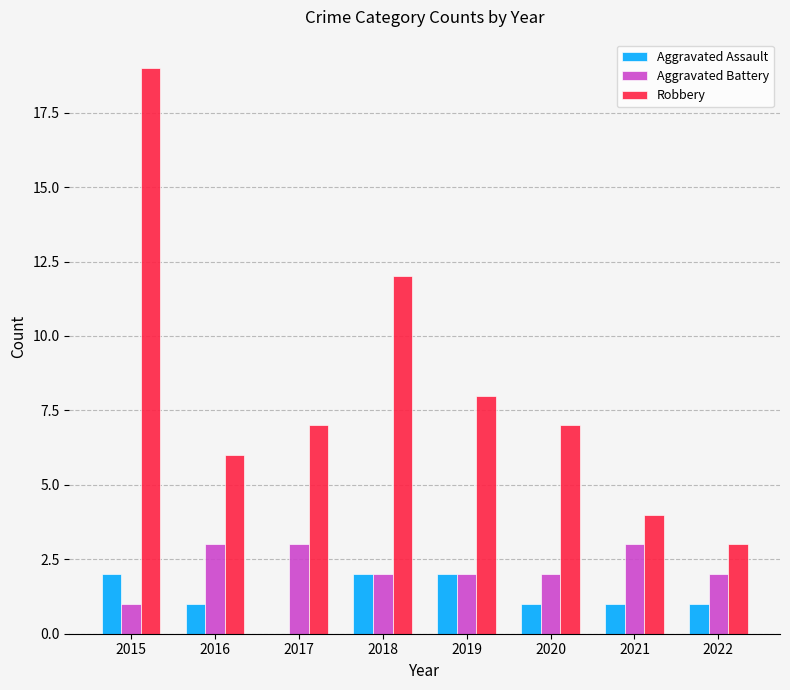

How many distinct data groups are displayed?

3